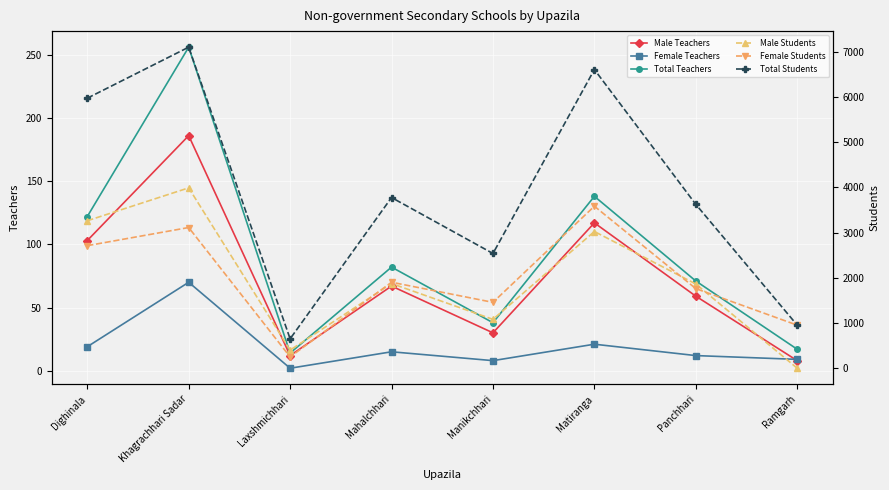

What is the label of the 1st point from the right?

Ramgarh